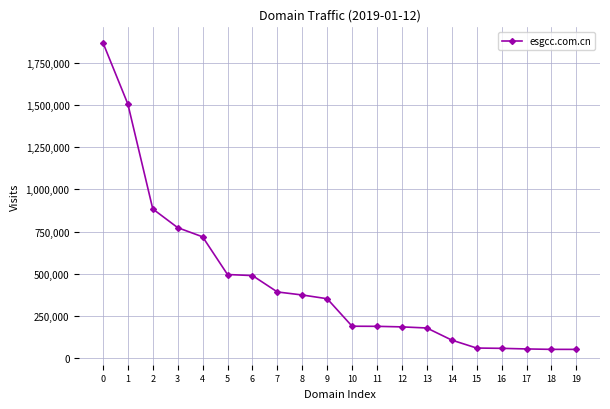

What is the sum of the values at 14 and 18?

159030